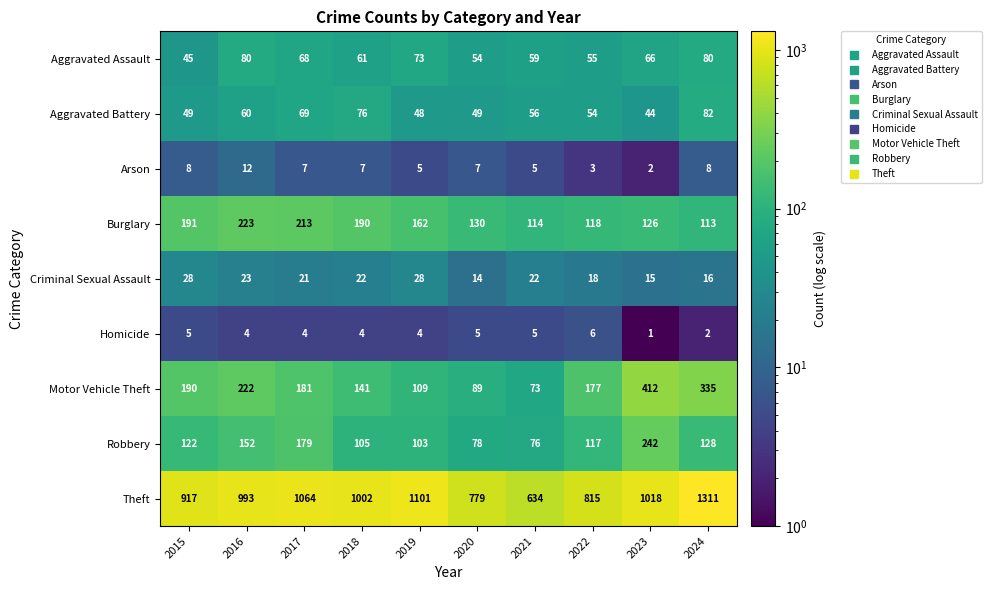

How many series are shown in this chart?

9